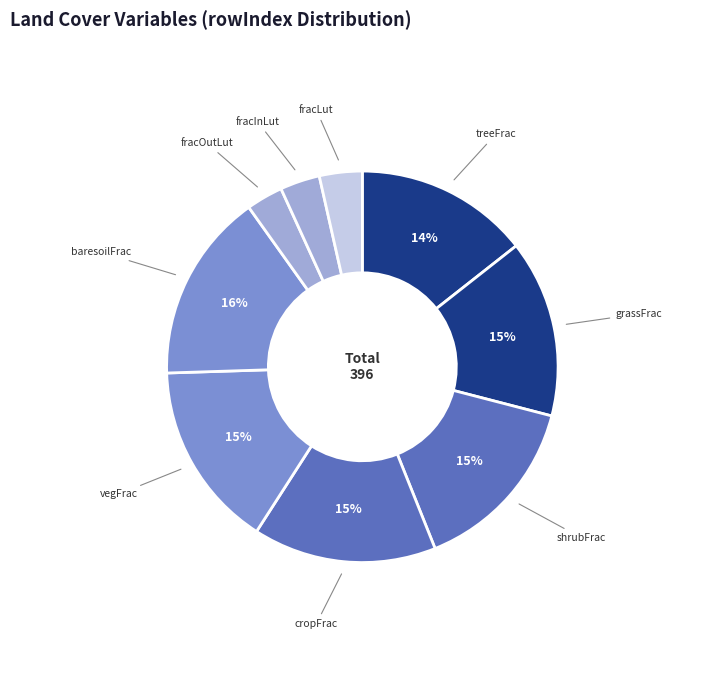

Is cropFrac the majority of the pie?

No